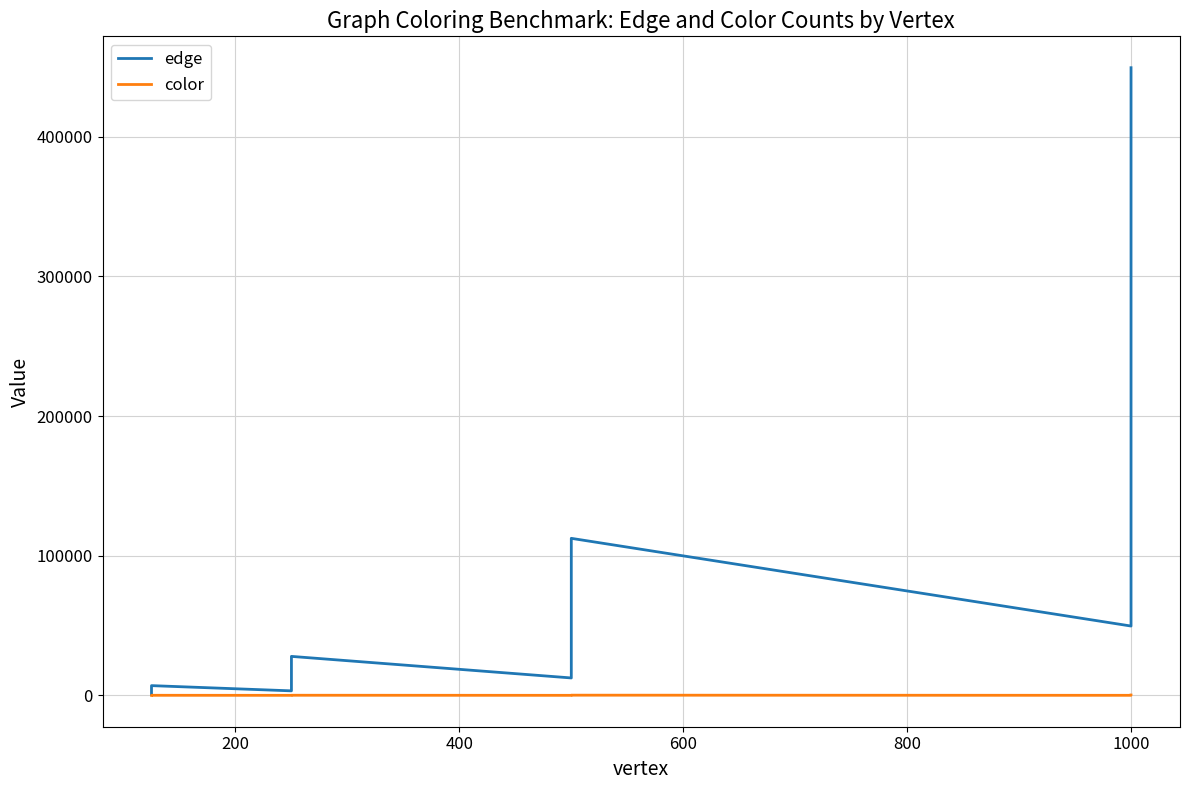

Where does the color series first go above 44?

1000